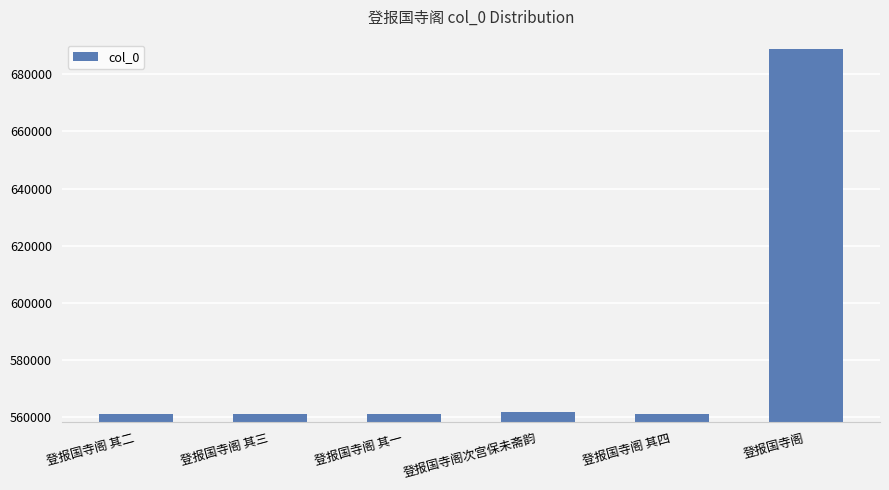

The value at 登报国寺阁 其四 is 560964. True or false?

True